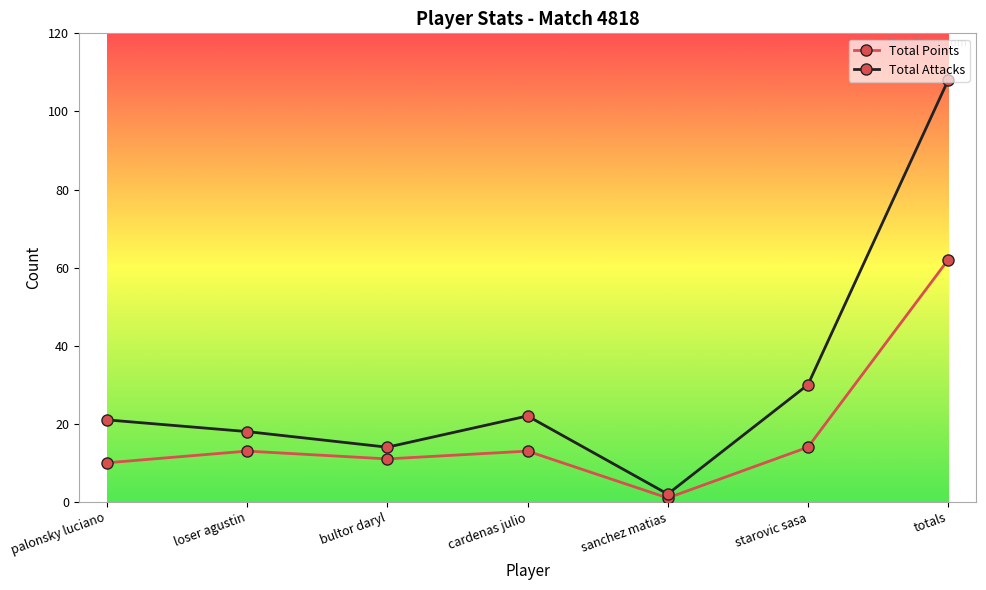

Count the number of categories in the chart.

7